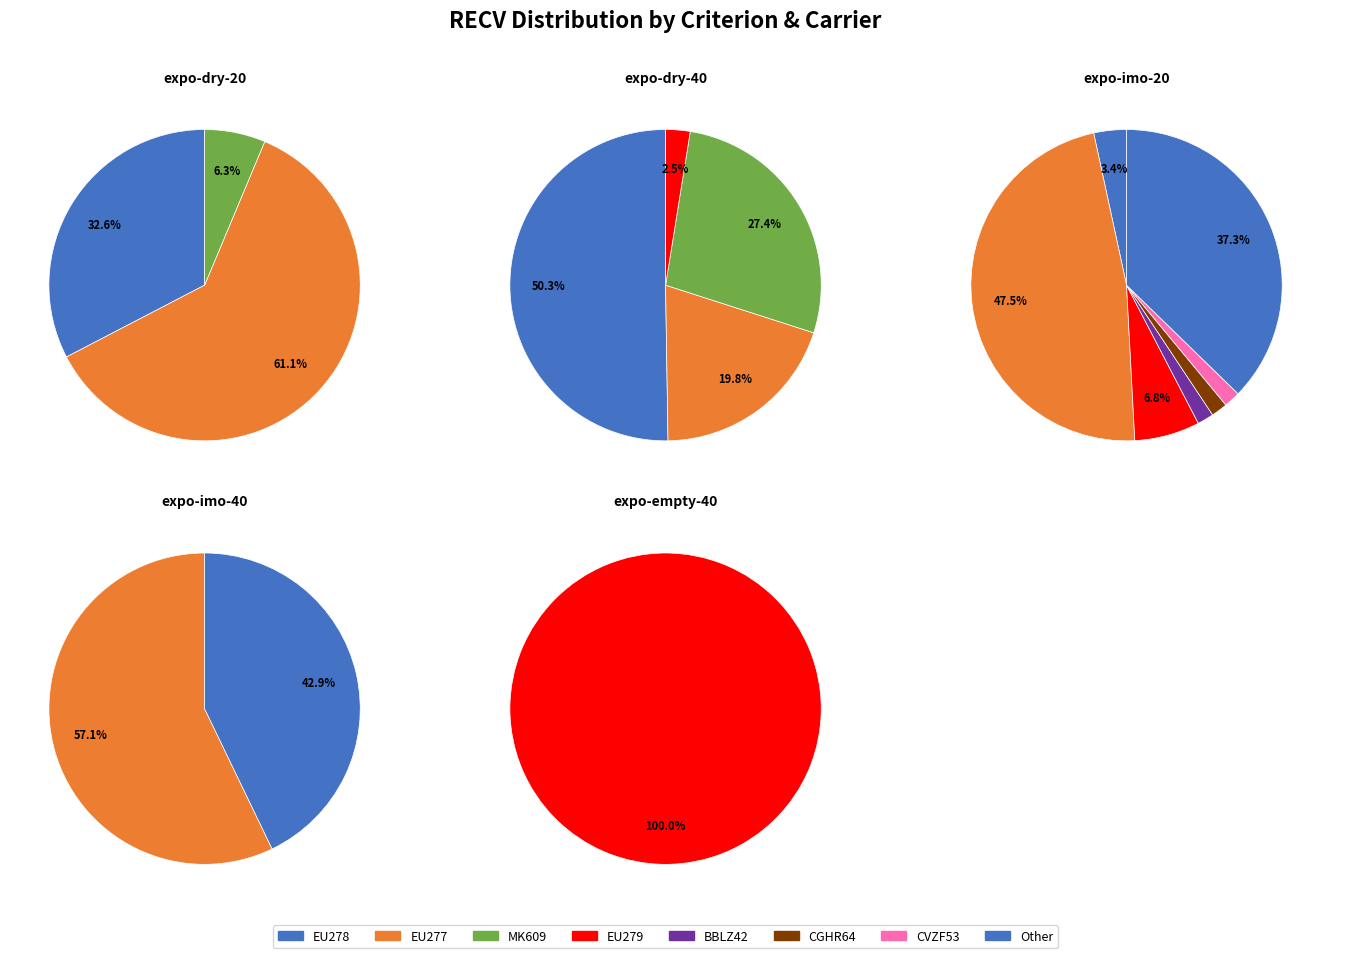

Is there a majority slice in this chart?

Yes